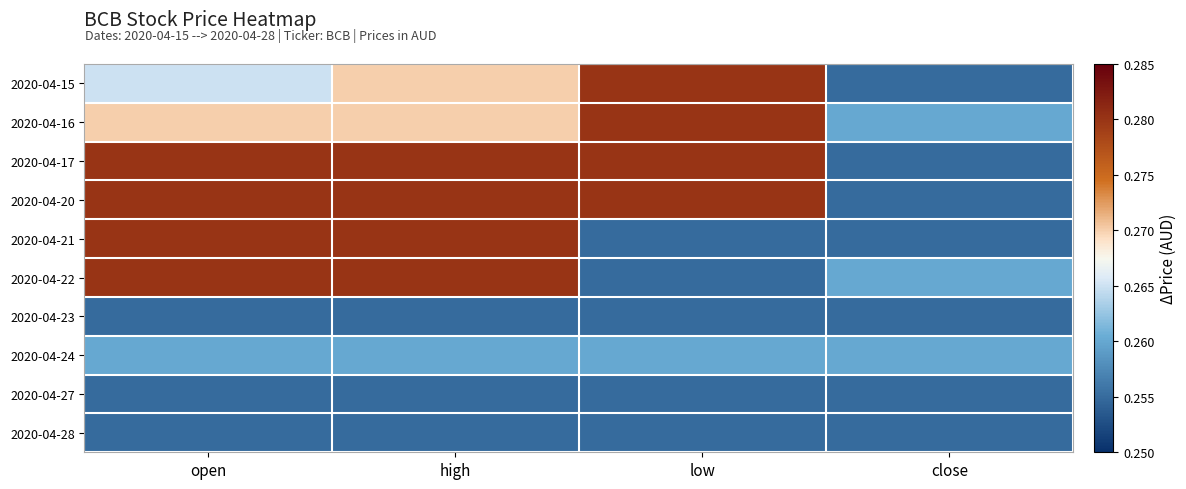

Reading left to right, what are all the values shown in this chart?

2020-04-15: open=0.3	high=0.3	low=0.3	close=0.3
2020-04-16: open=0.3	high=0.3	low=0.3	close=0.3
2020-04-17: open=0.3	high=0.3	low=0.3	close=0.3
2020-04-20: open=0.3	high=0.3	low=0.3	close=0.3
2020-04-21: open=0.3	high=0.3	low=0.3	close=0.3
2020-04-22: open=0.3	high=0.3	low=0.3	close=0.3
2020-04-23: open=0.3	high=0.3	low=0.3	close=0.3
2020-04-24: open=0.3	high=0.3	low=0.3	close=0.3
2020-04-27: open=0.3	high=0.3	low=0.3	close=0.3
2020-04-28: open=0.3	high=0.3	low=0.3	close=0.3